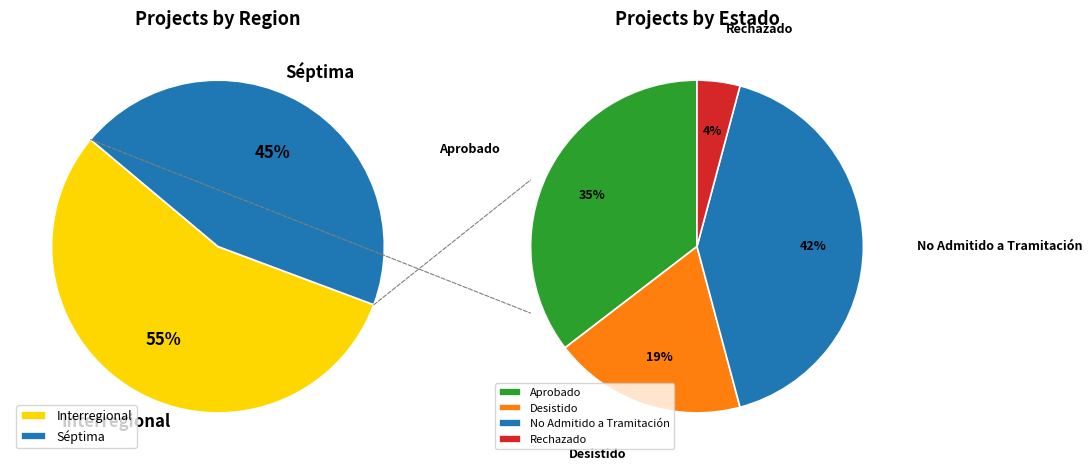

What is the largest slice in the pie chart?

Interregional